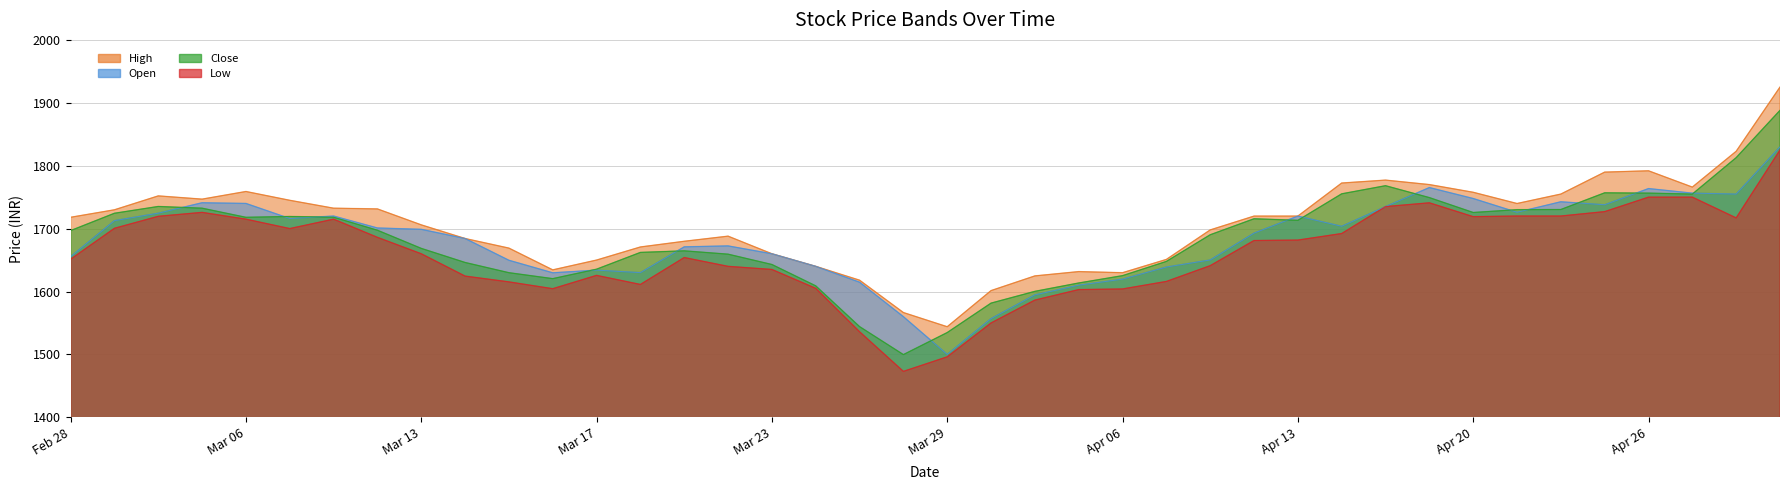

True or false: Low and Open cross at least once.

False